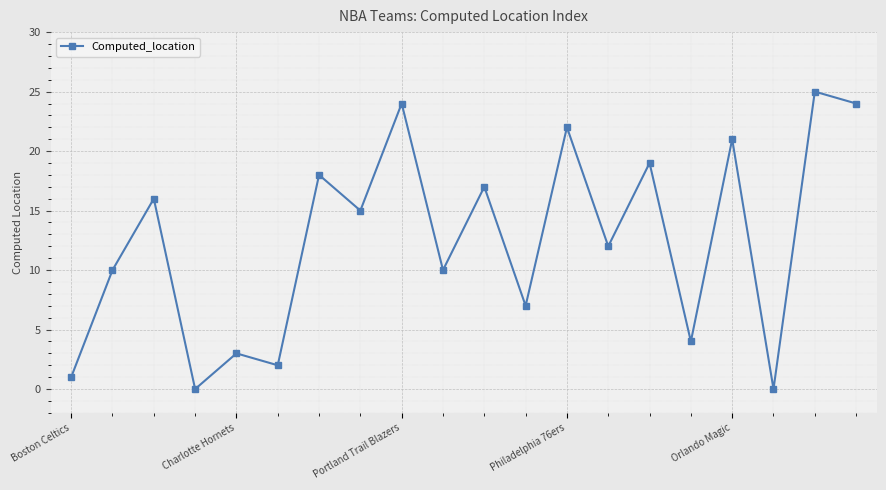

What is the value of the 5th point from the left?

3